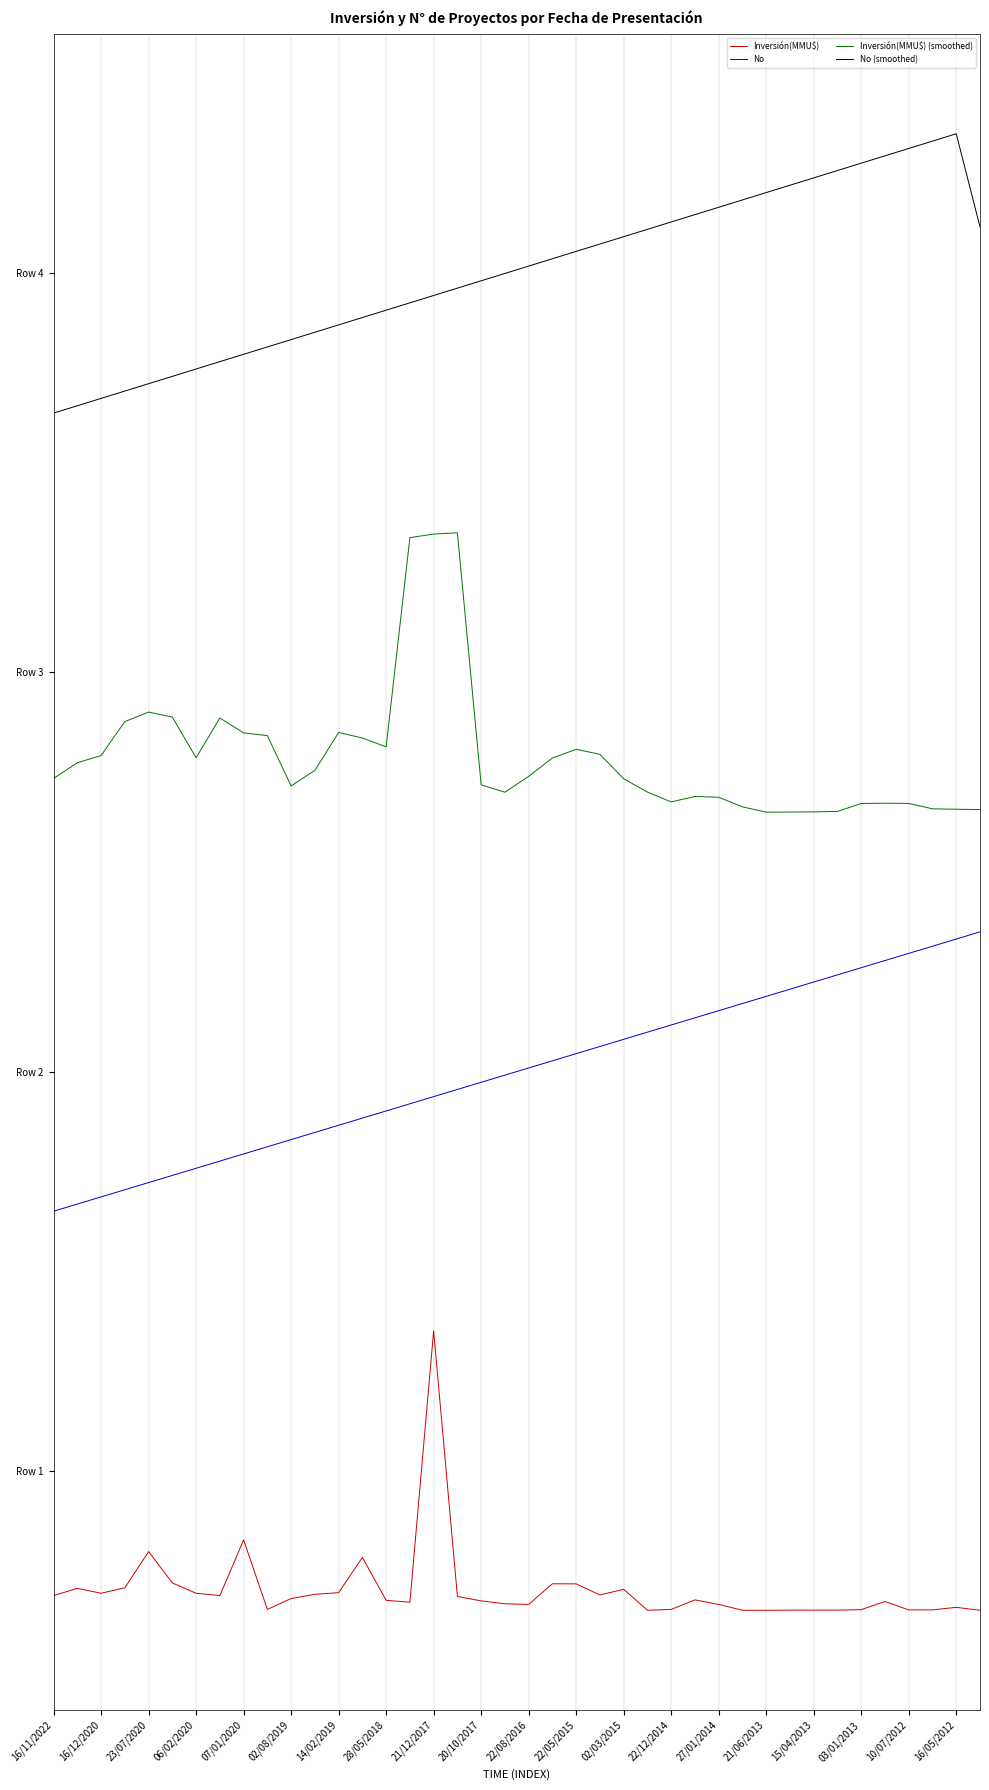

Does the chart have visible grid lines?

Yes